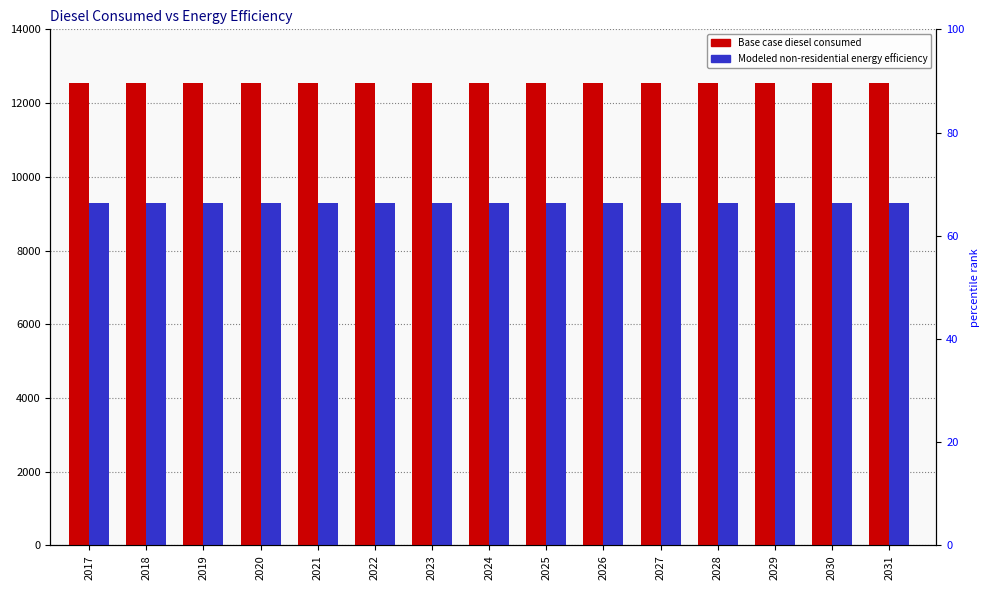

What is the approximate value of Base case diesel consumed at 2026?

12549.0